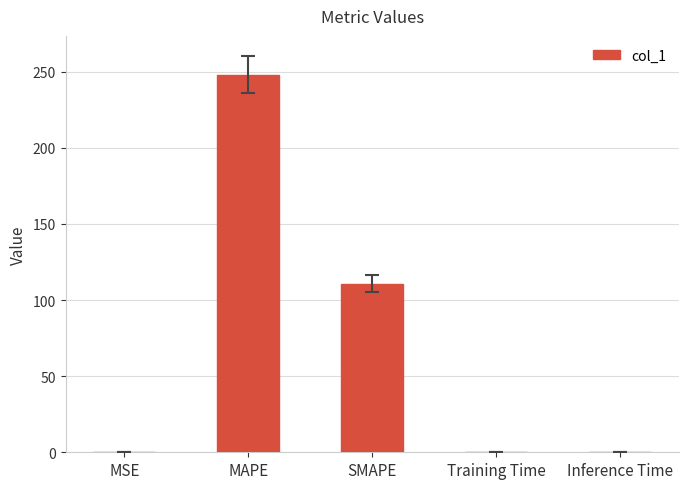

What is the sum of all values?

359.0